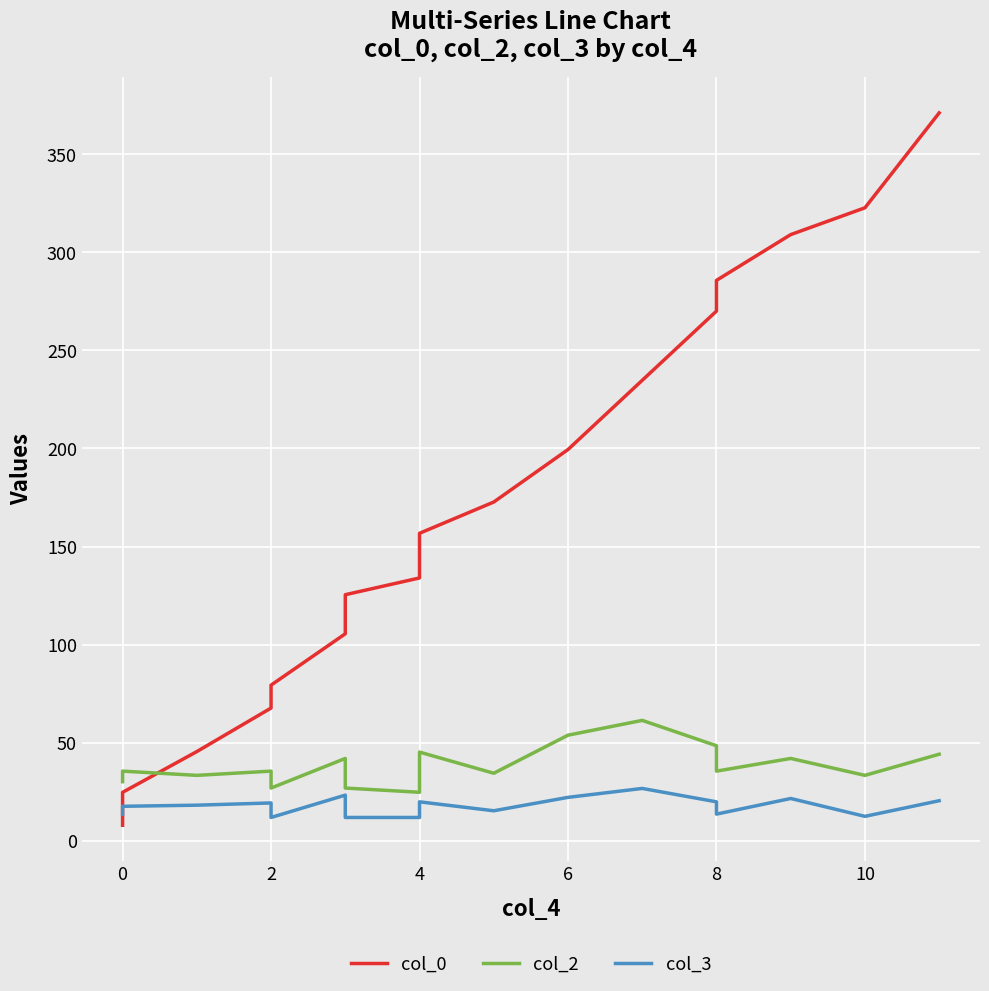

Is this an area chart (filled region under the line)?

No